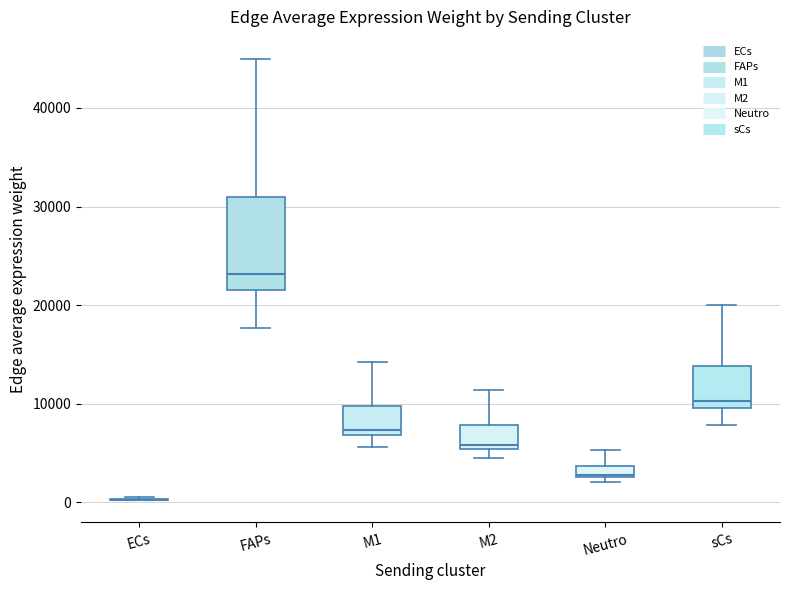

Which box is the tallest, from its lower edge to its upper edge?

FAPs